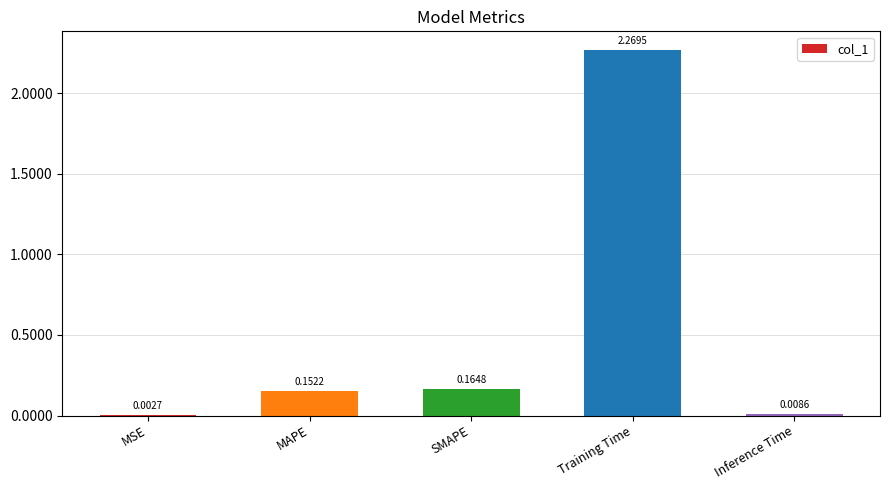

Between Inference Time and Training Time, which is larger?

Training Time